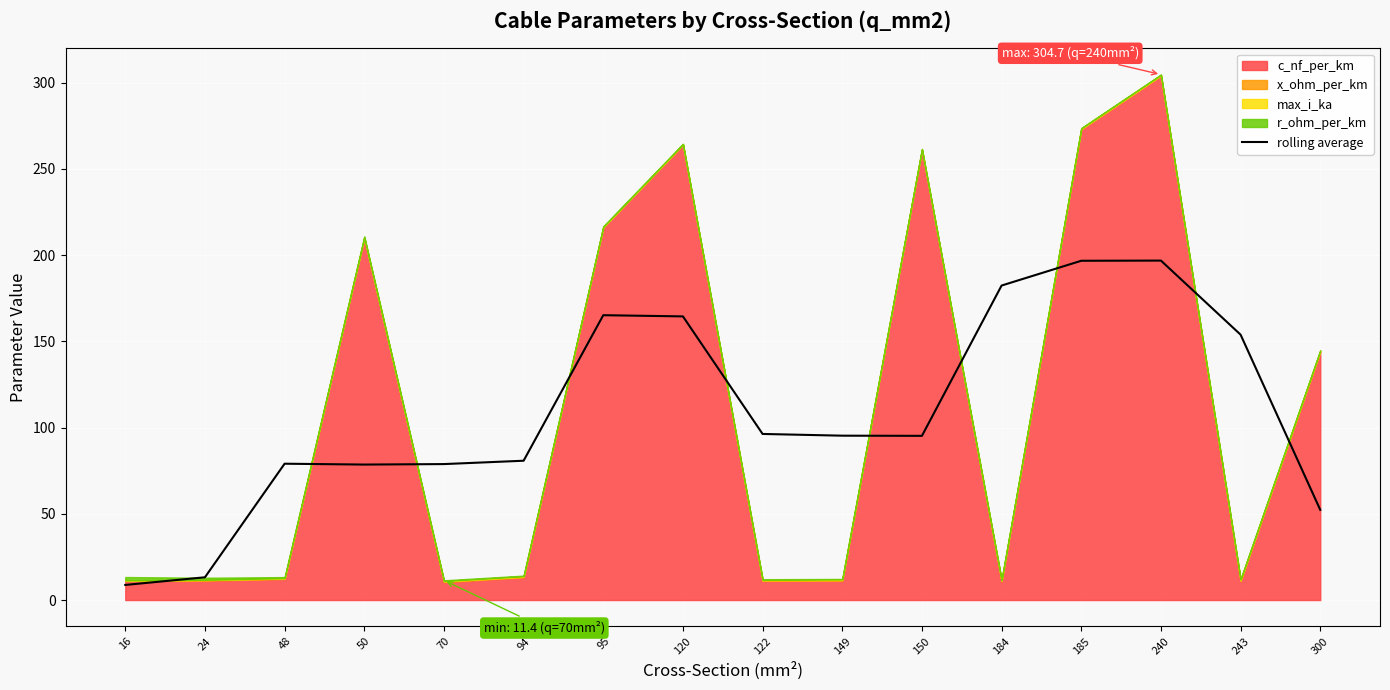

How many data points are above 95?

9